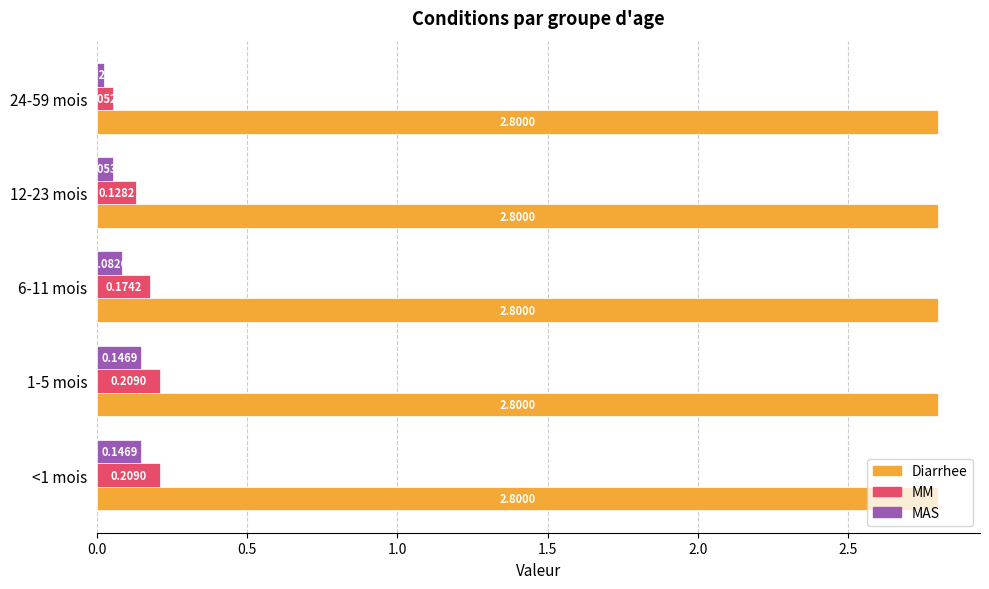

Rank the series by their maximum value, from lowest to highest.

MAS, MM, Diarrhee